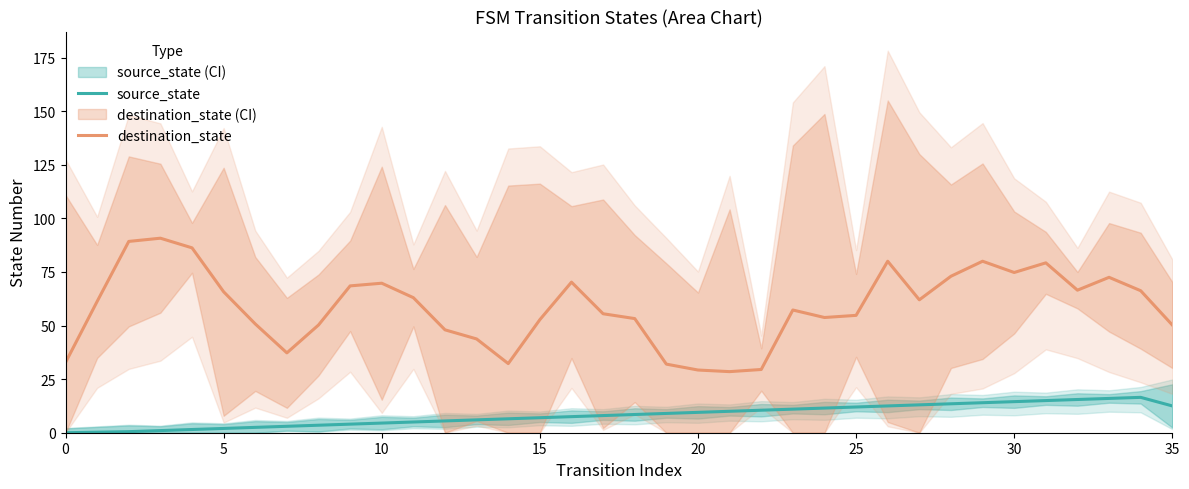

What is the average value of the source_state series?

8.1